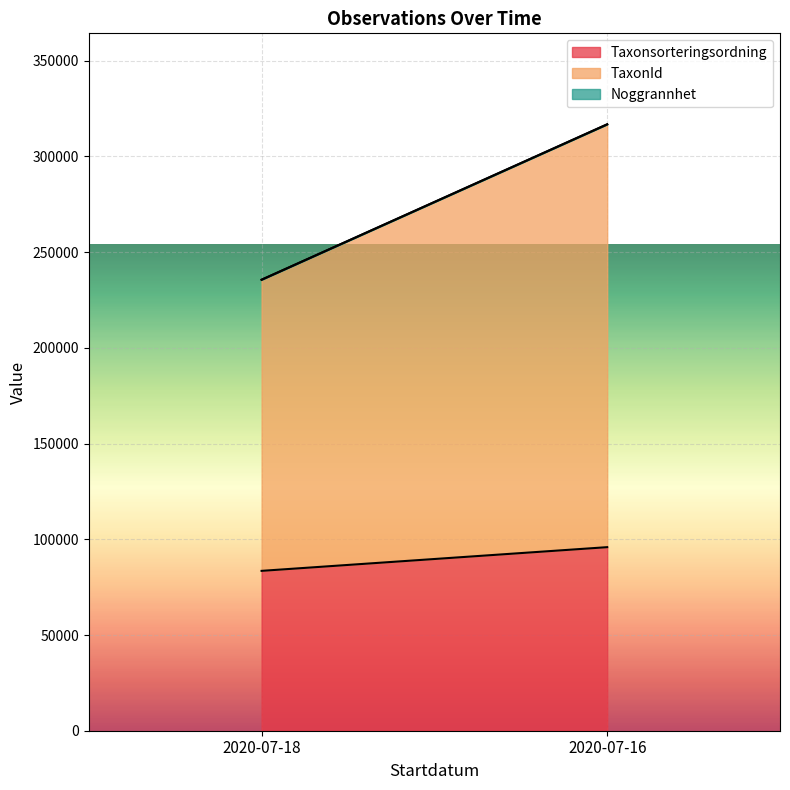

Rank the series by their average value, from highest to lowest.

TaxonId, Taxonsorteringsordning, Noggrannhet